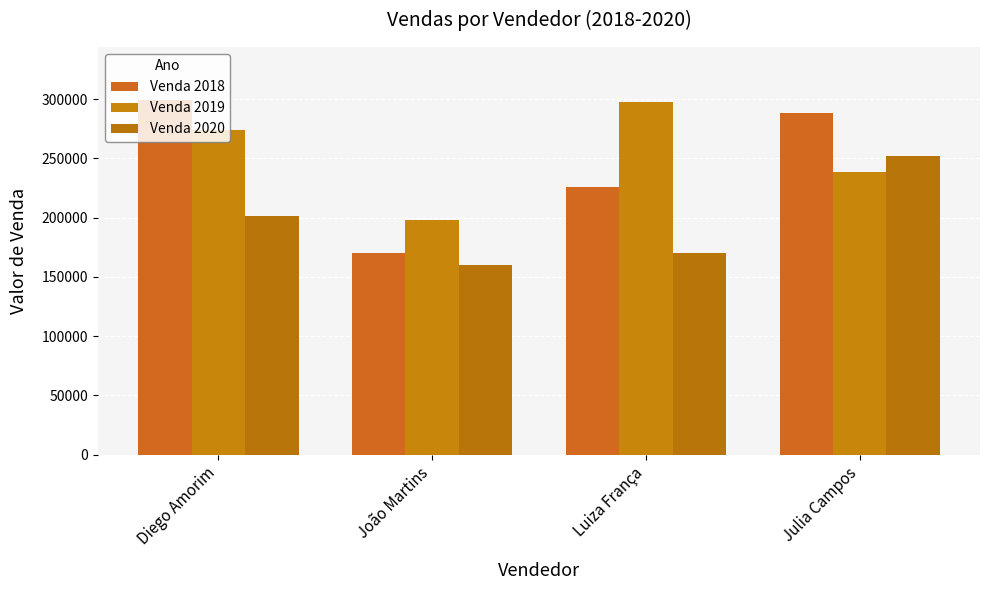

How many series are shown in this chart?

3